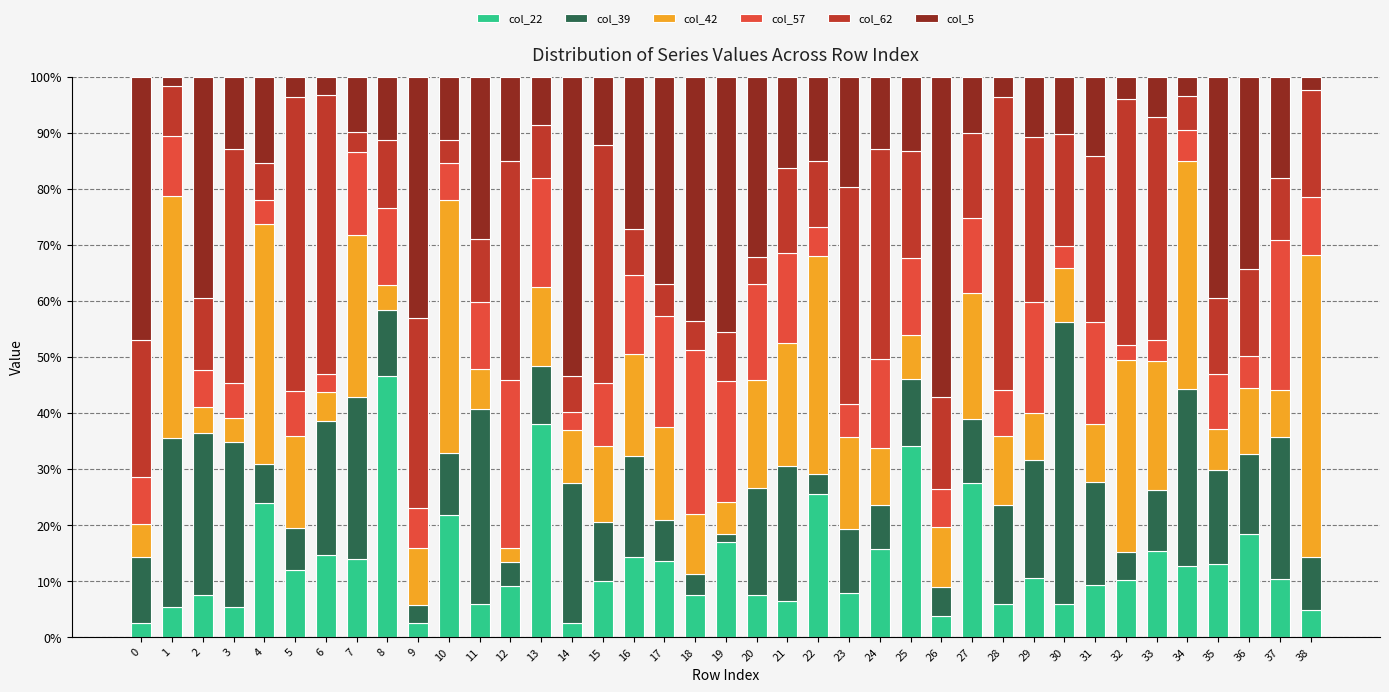

What is the difference between the maximum and minimum values in the col_22 series?

44.1